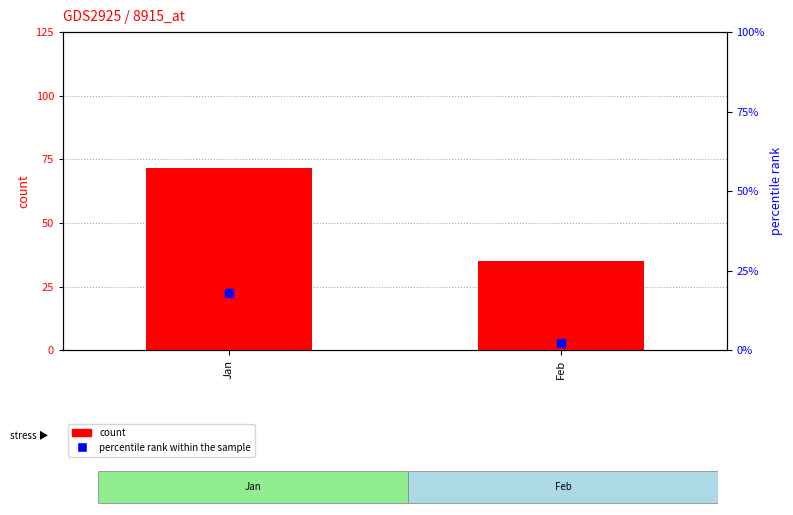

What are all the series names shown in the legend?

count, percentile rank within the sample